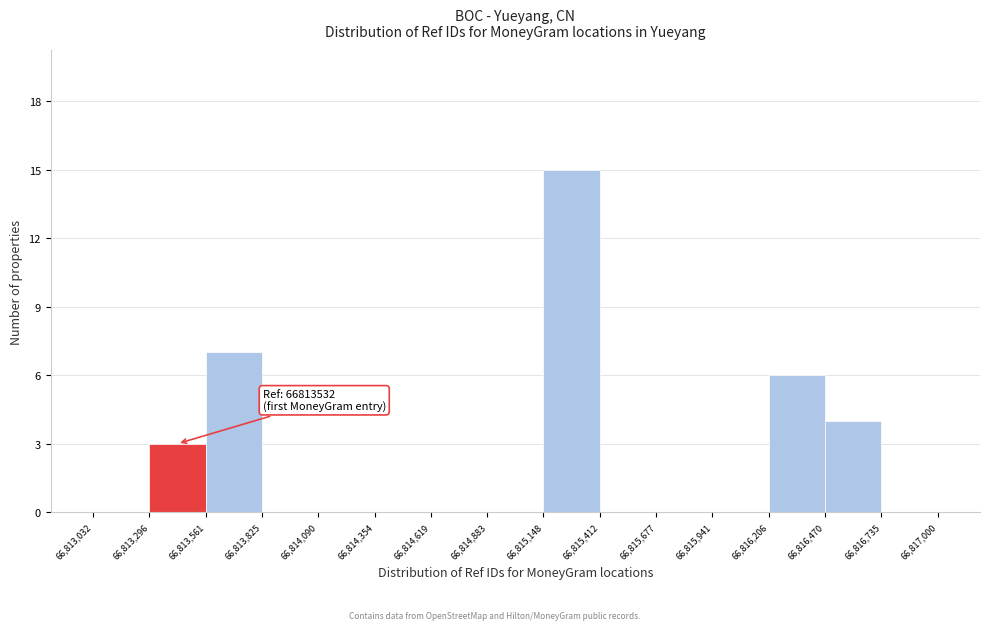

Over which range of the x-axis is the bar tallest?

66,815,148 to 66,815,412